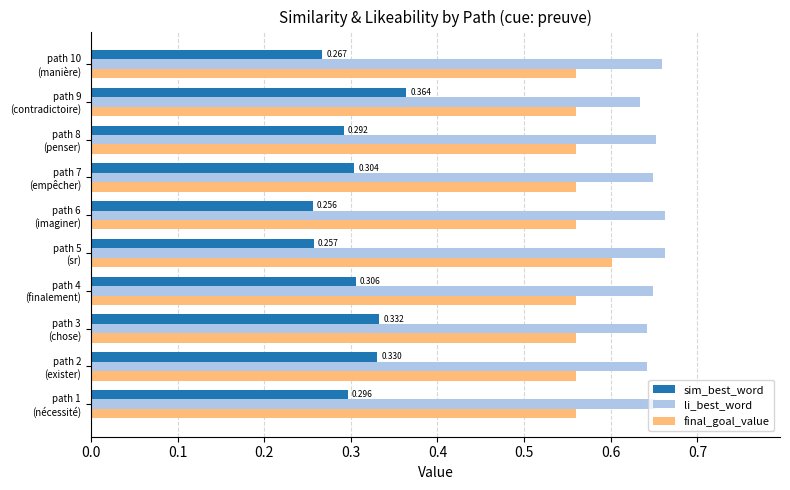

Rank the series by their average value, from lowest to highest.

sim_best_word, final_goal_value, li_best_word